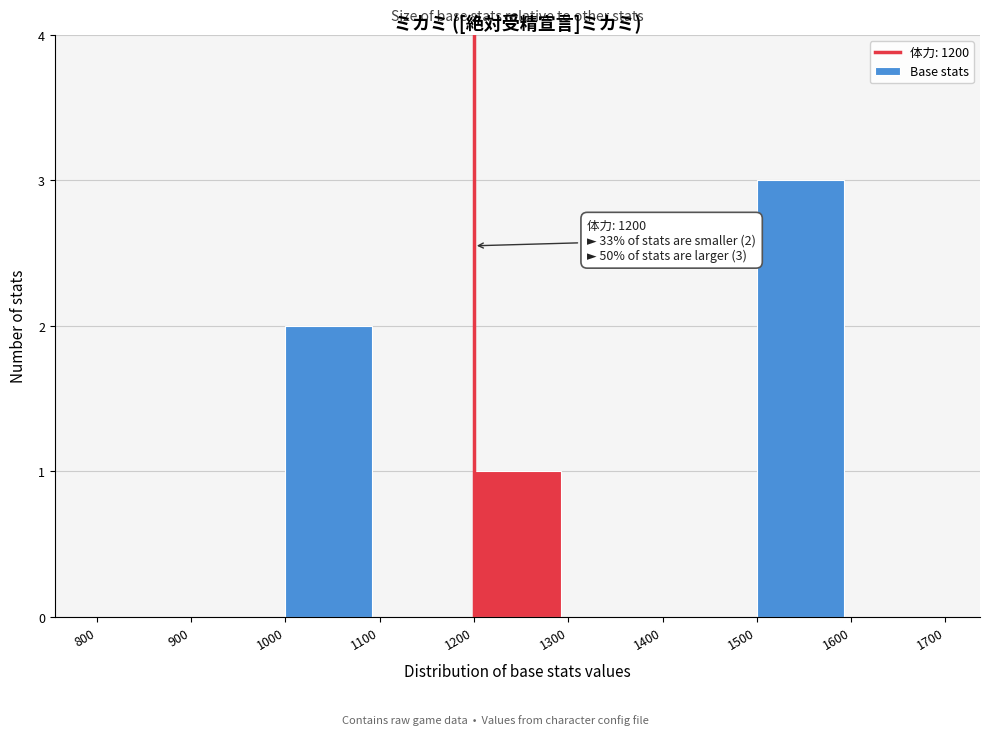

Over which range of the x-axis is the bar tallest?

1500 to 1600